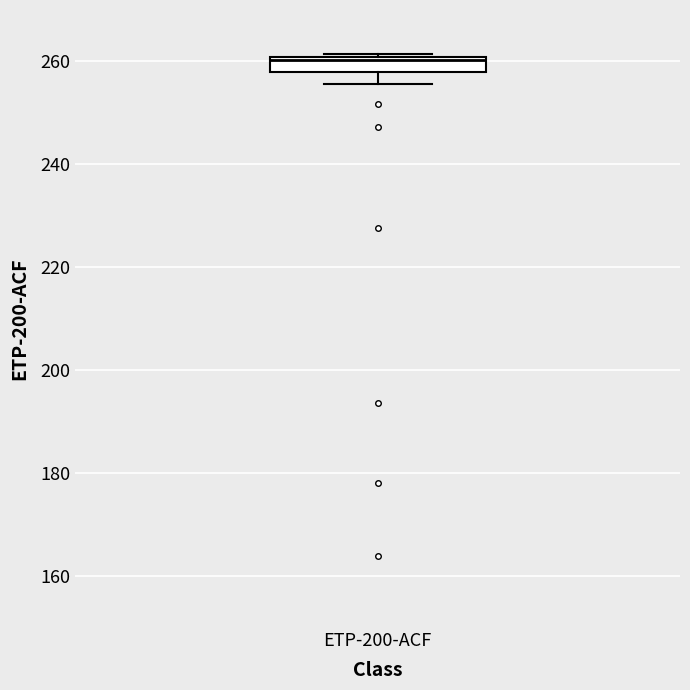

Where does the lower whisker of the box for ETP-200-ACF end on the y-axis? The values are not printed on the chart, so give them approximately, as read against the axis.

256